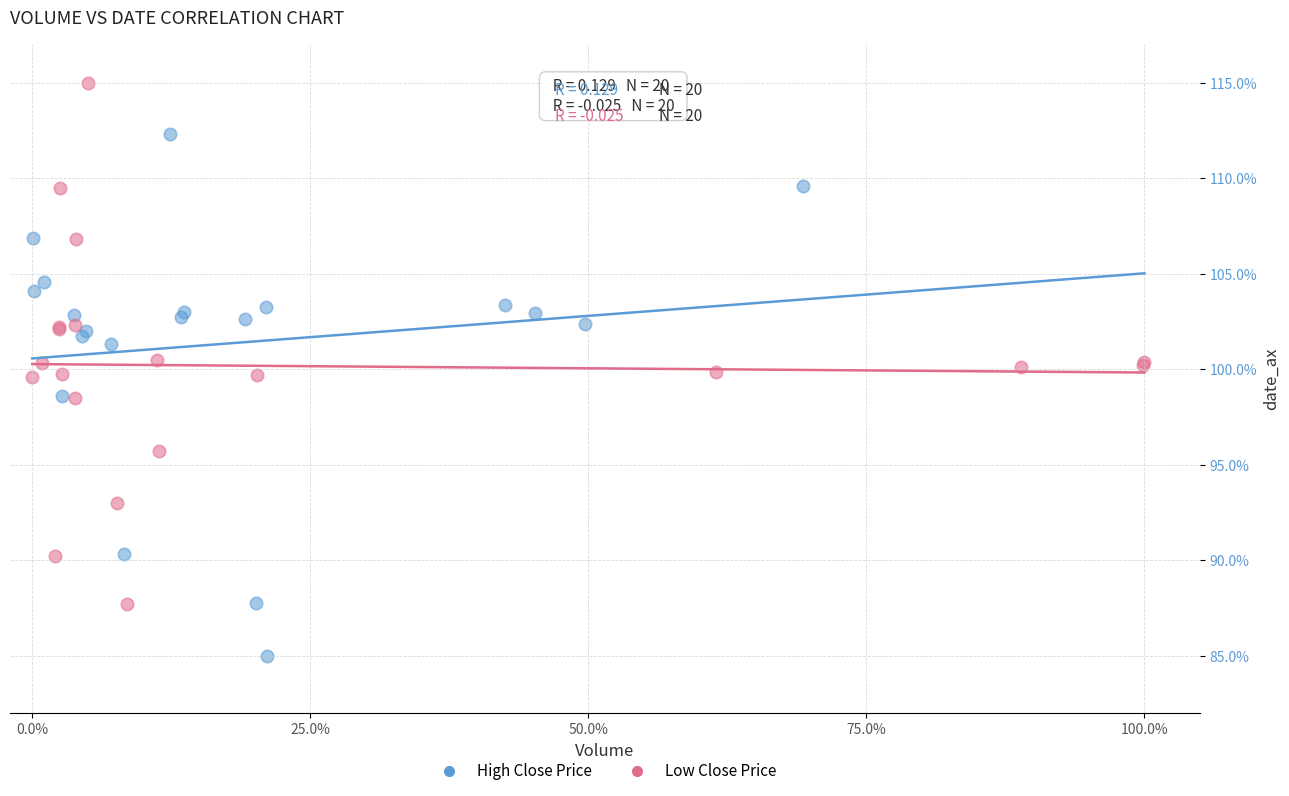

Which series contains the highest Y value?

Low Close Price